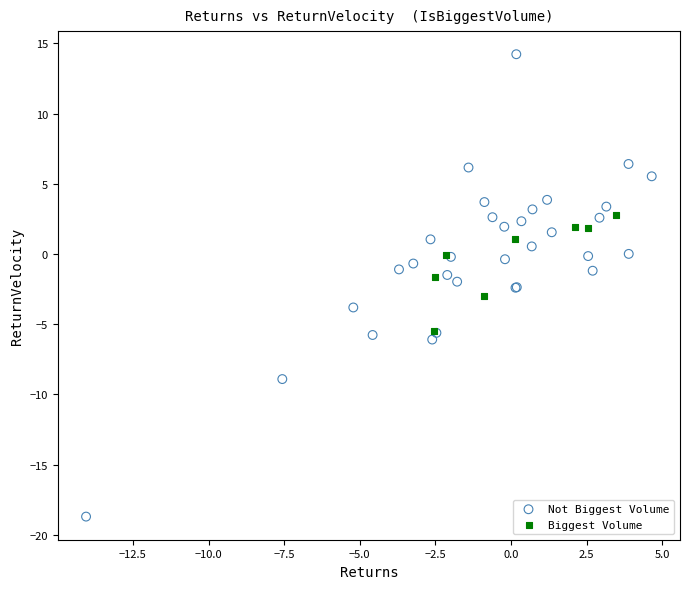

Which series reaches the maximum Y coordinate?

Not Biggest Volume